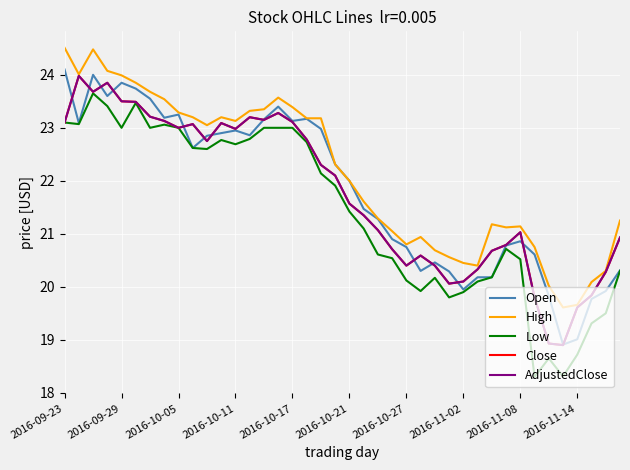

Which series has the largest total across all categories?

High